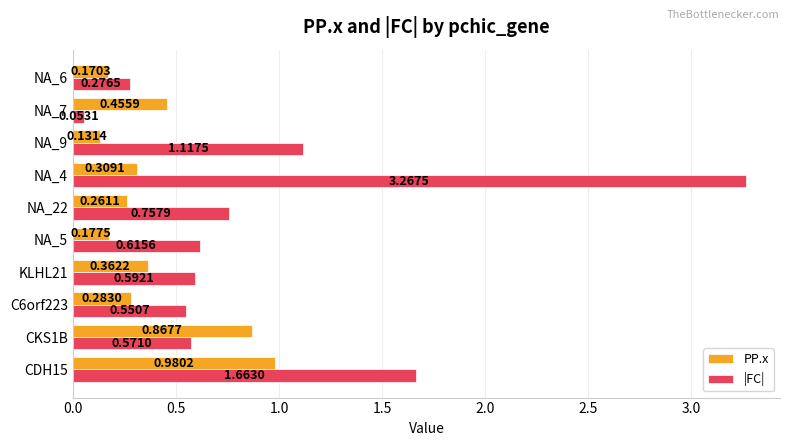

What is the difference between the maximum and second lowest values in the |FC| series?

3.0